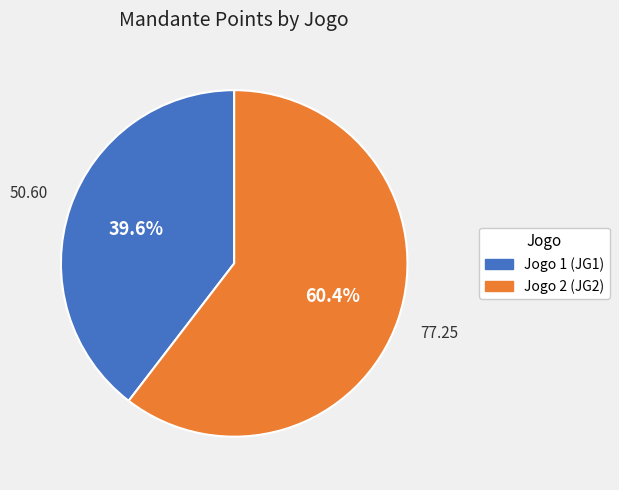

To the nearest percent, what portion does Jogo 1 (JG1) represent?

40%